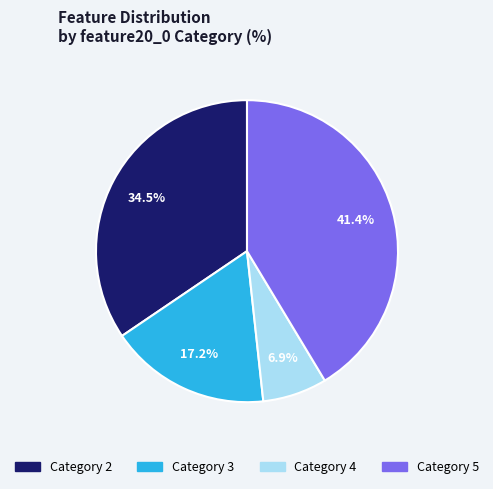

Is there a majority slice in this chart?

No